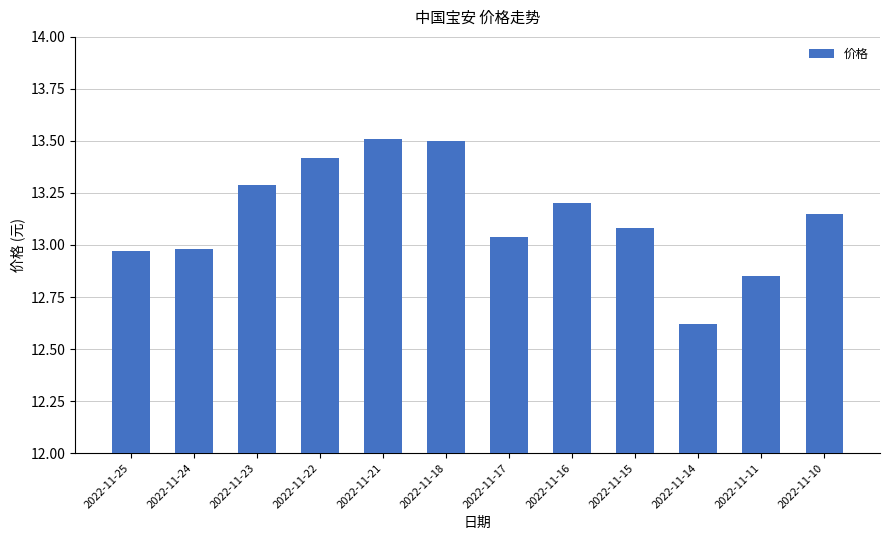

Read the value at 2022-11-18.

13.5